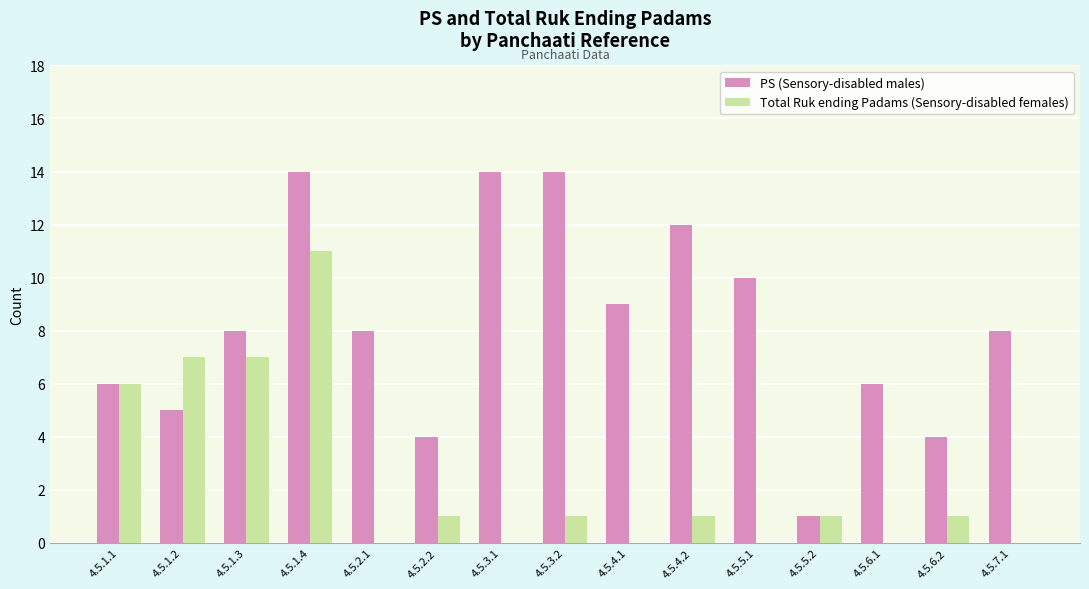

Is the value of Total Ruk ending Padams (Sensory-disabled females) at 4.5.5.1 greater than the value of PS (Sensory-disabled males) at 4.5.1.4?

No